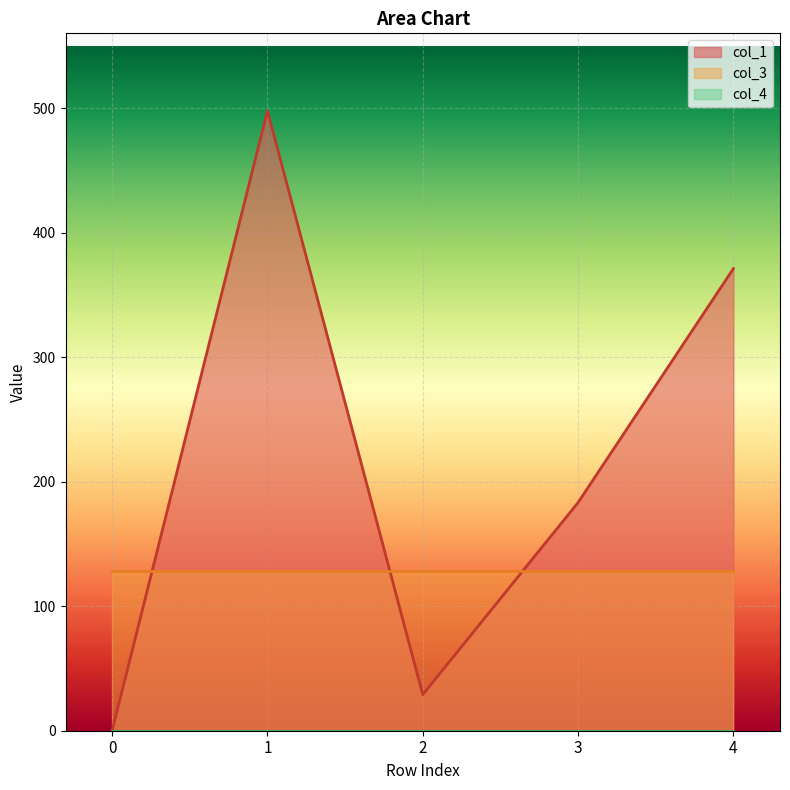

What is the sum of the col_1 values at 0 and 3?

183.2